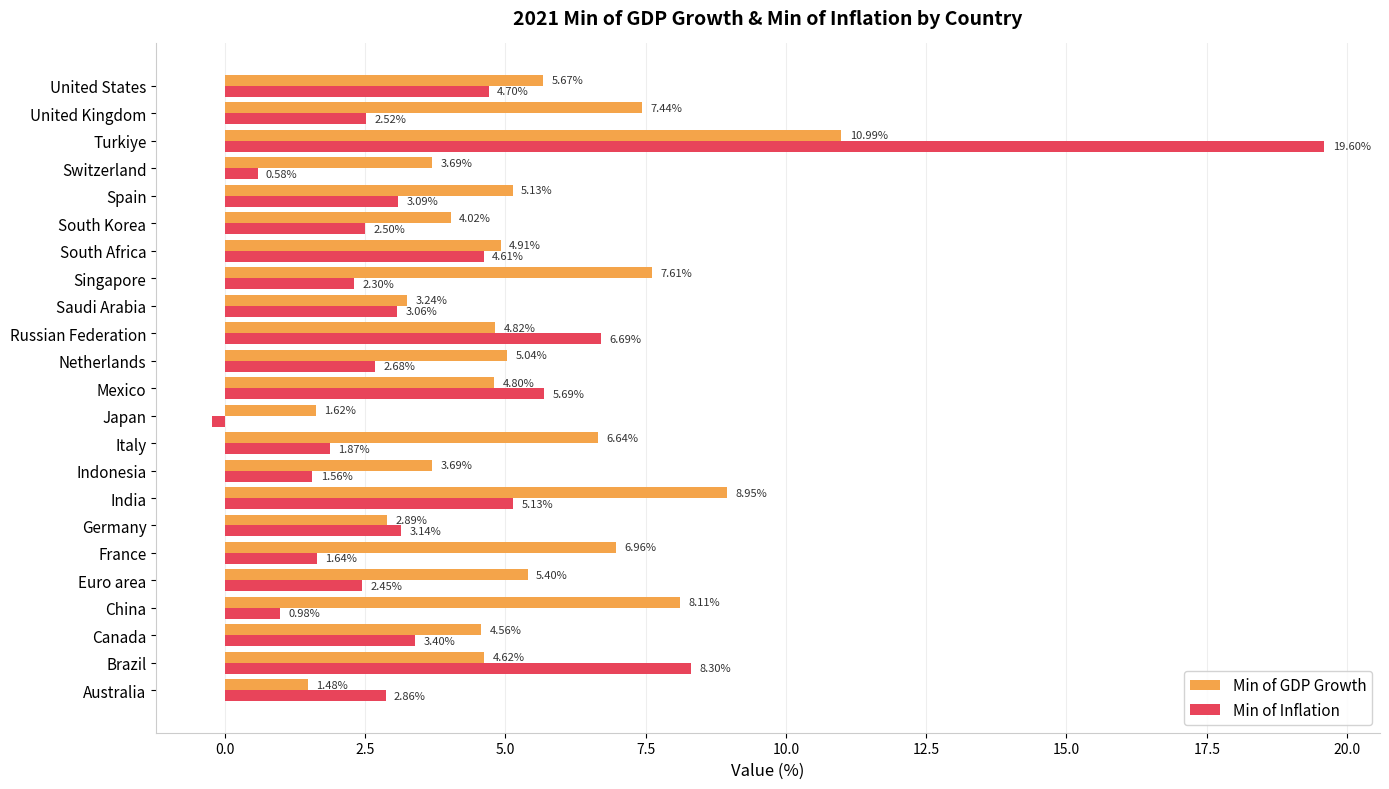

Which category has the lowest value in the Min of GDP Growth series?

Australia